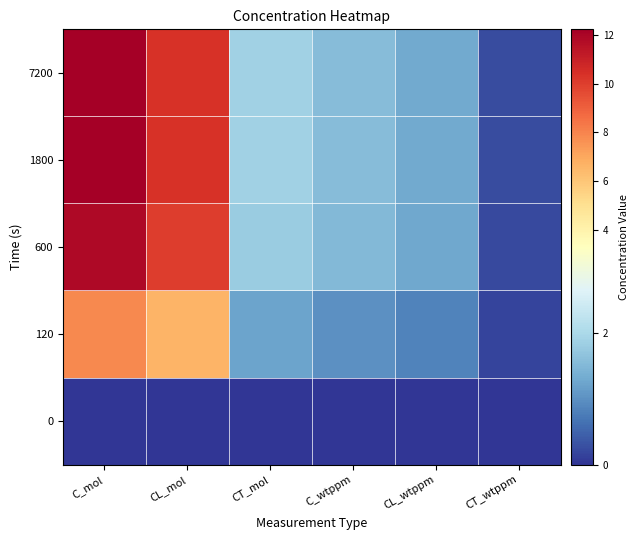

Which label corresponds to the largest value in the chart?

C_mol